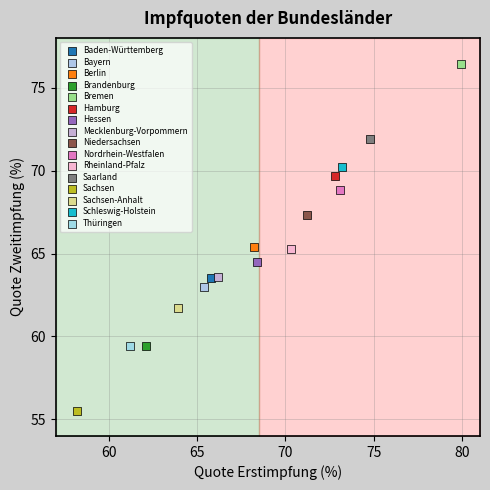

What are all the series names shown in the legend?

Baden-Württemberg, Bayern, Berlin, Brandenburg, Bremen, Hamburg, Hessen, Mecklenburg-Vorpommern, Niedersachsen, Nordrhein-Westfalen, Rheinland-Pfalz, Saarland, Sachsen, Sachsen-Anhalt, Schleswig-Holstein, Thüringen